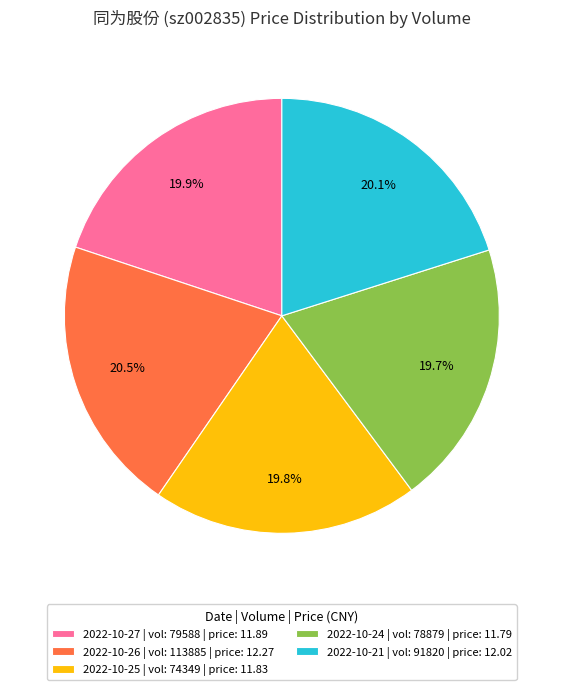

To the nearest percent, what is the difference between the largest and smallest slice percentages?

1%